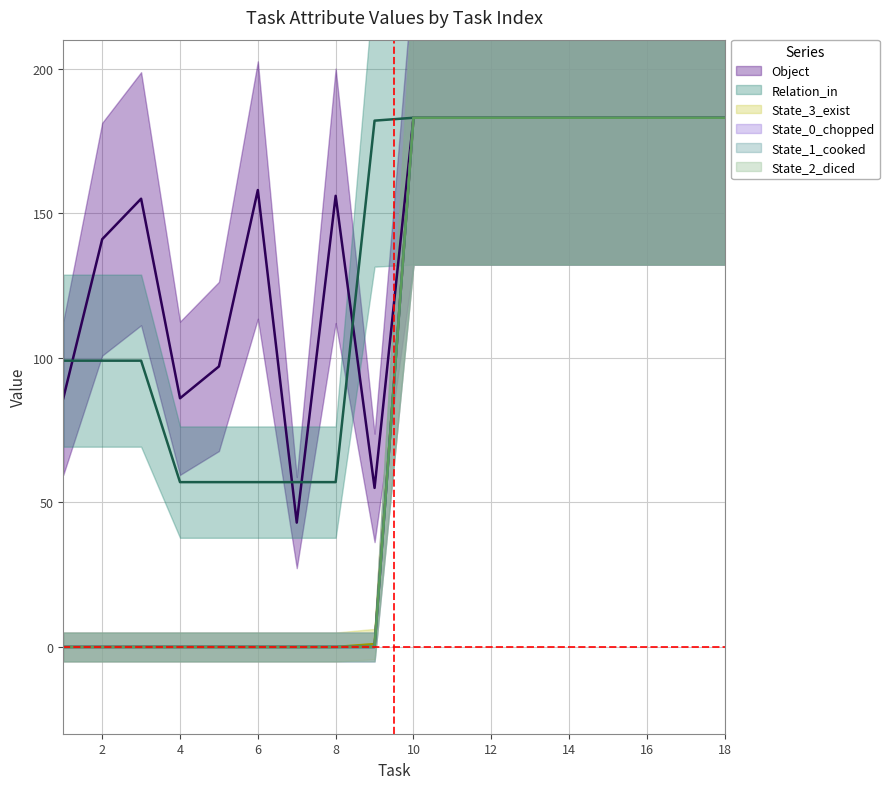

Reading left to right, transcribe all the data shown in this chart.

Object: 86	141	155	86	97	158	43	156	55	183	183	183	183	183	183	183	183	183
Relation_in: 99	99	99	57	57	57	57	57	182	183	183	183	183	183	183	183	183	183
State_3_exist: 0	0	0	0	0	0	0	0	1	183	183	183	183	183	183	183	183	183
State_0_chopped: 0	0	0	0	0	0	0	0	0	183	183	183	183	183	183	183	183	183
State_1_cooked: 0	0	0	0	0	0	0	0	0	183	183	183	183	183	183	183	183	183
State_2_diced: 0	0	0	0	0	0	0	0	0	183	183	183	183	183	183	183	183	183